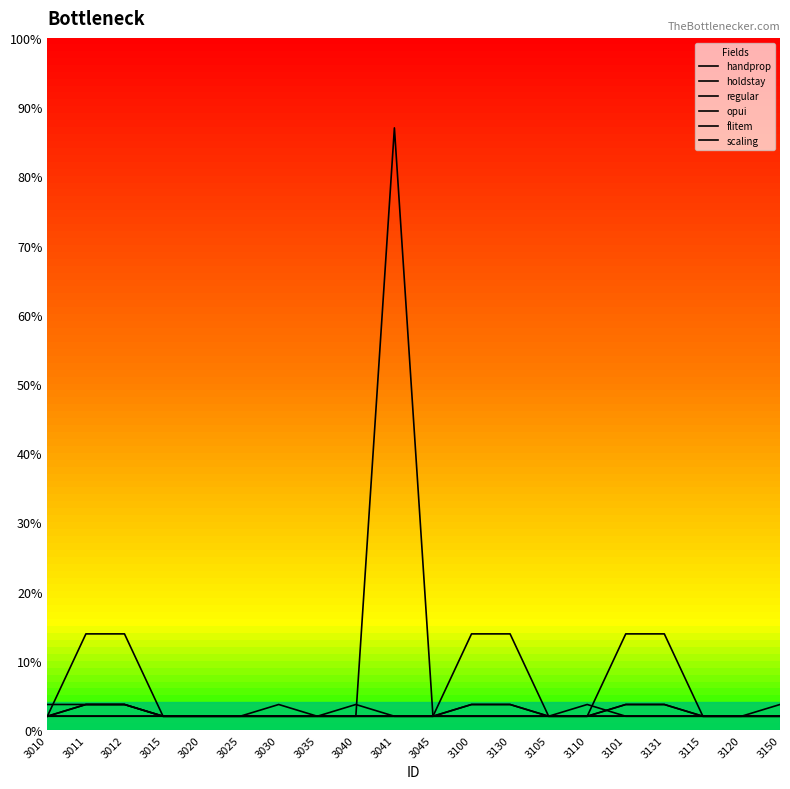

Does the chart have visible grid lines?

No